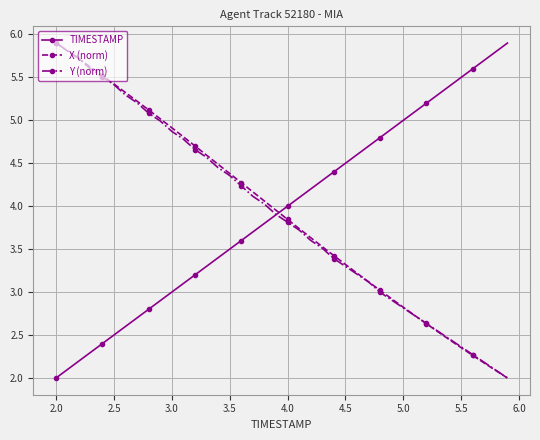

What is the value of the X (norm) point at the 30th from the left?

2.9